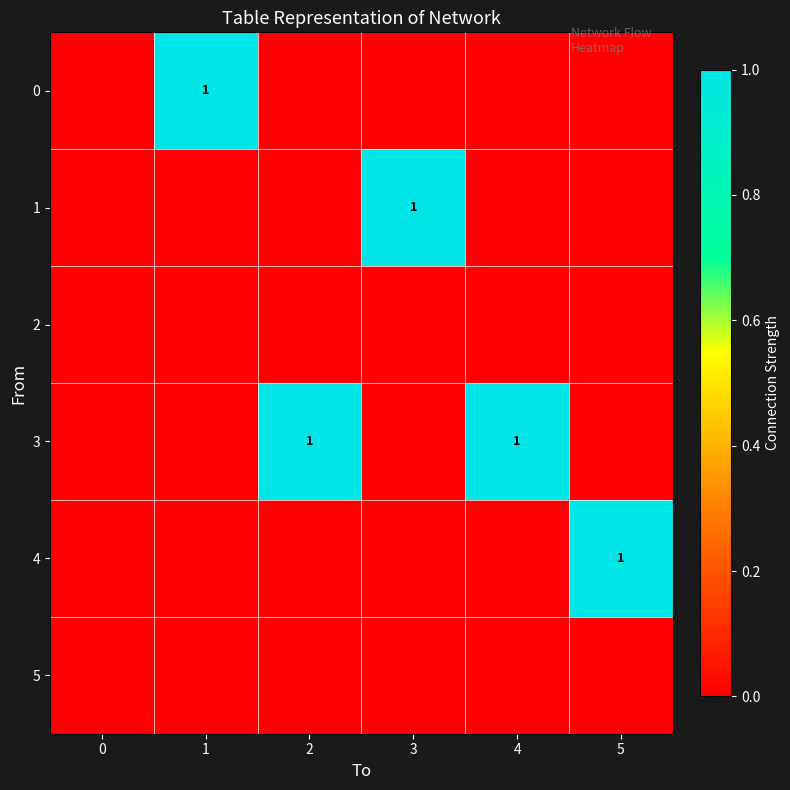

What is the total value across all series at 4?

1